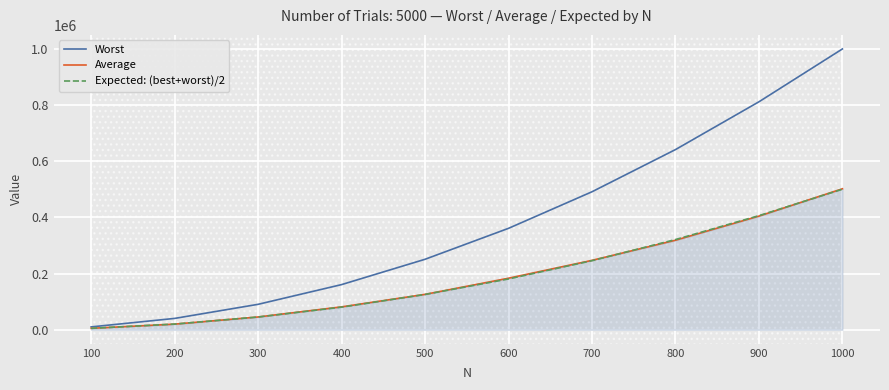

Count the number of categories in the chart.

10